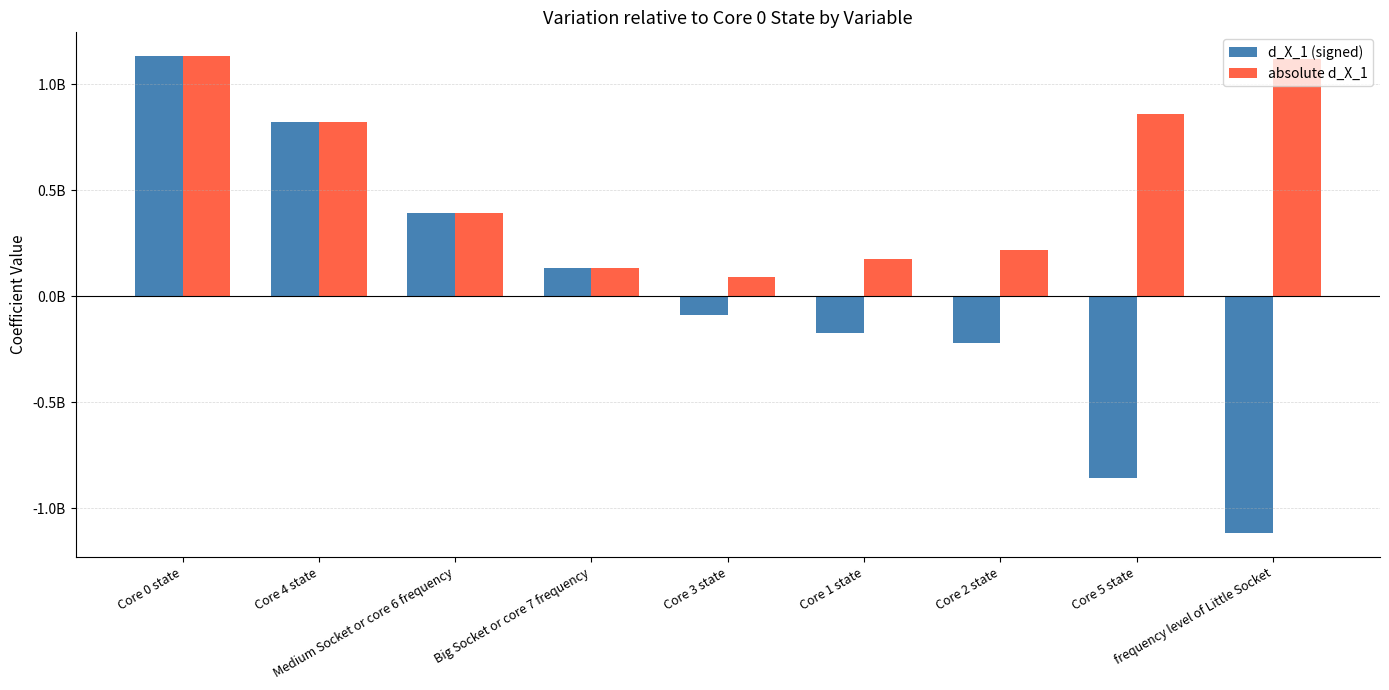

Does the chart contain any negative values?

Yes